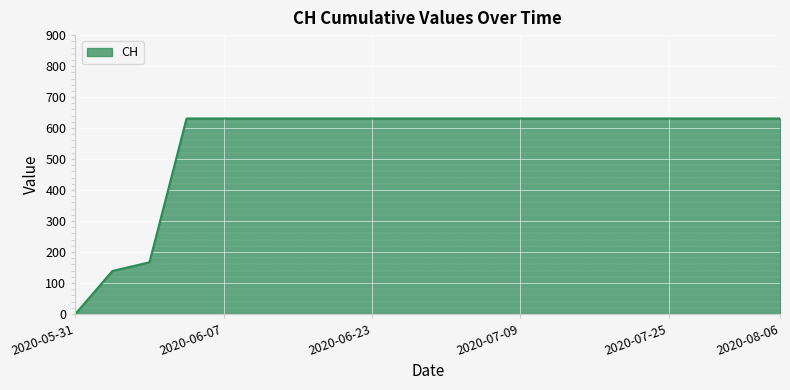

What is the difference between the maximum and minimum values?

631